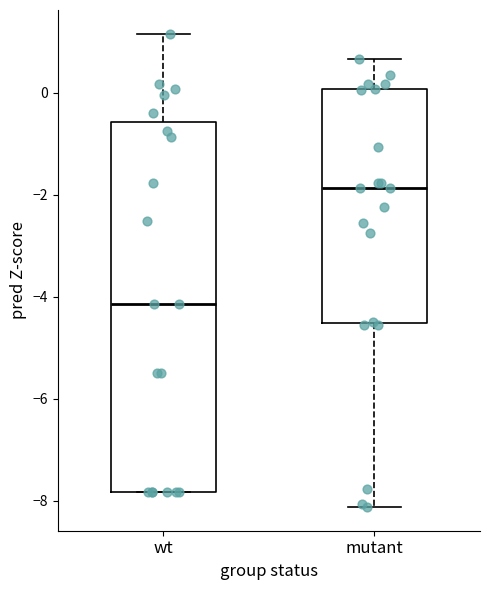

Reading left to right, read every box against the y-axis: the position of its median line, the range the box covers, and the ends of its whiskers. The values are not printed on the chart, so give them approximately, as read against the axis.

wt: median -4.2, box -7.8 to -0.6, whiskers -7.8 to 1.2
mutant: median -1.8, box -4.6 to 0.0, whiskers -8.2 to 0.6